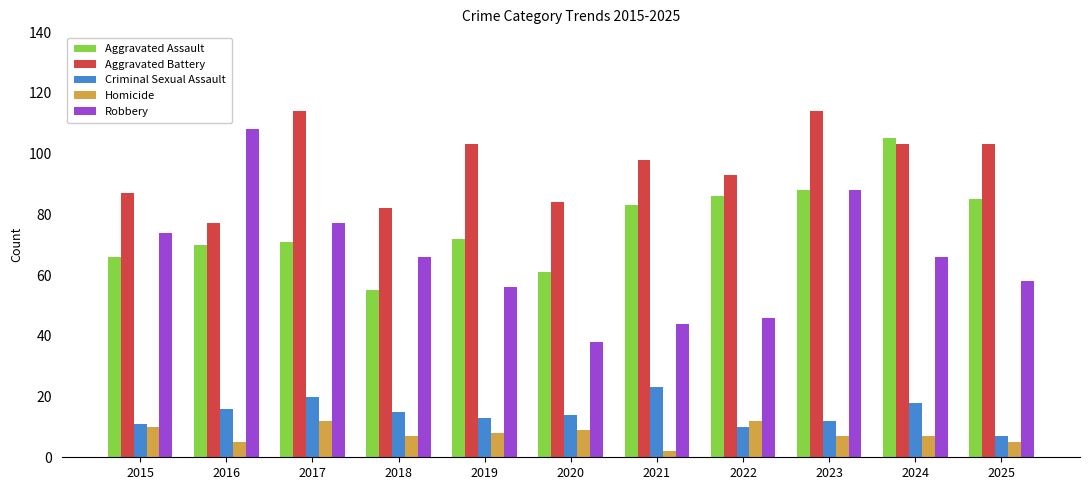

At which label is Aggravated Assault closest to 80?

2021